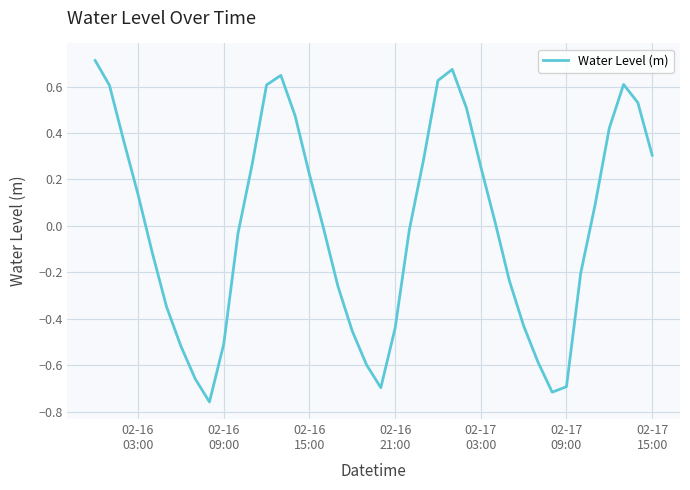

What is the difference between the maximum and minimum values?

1.5